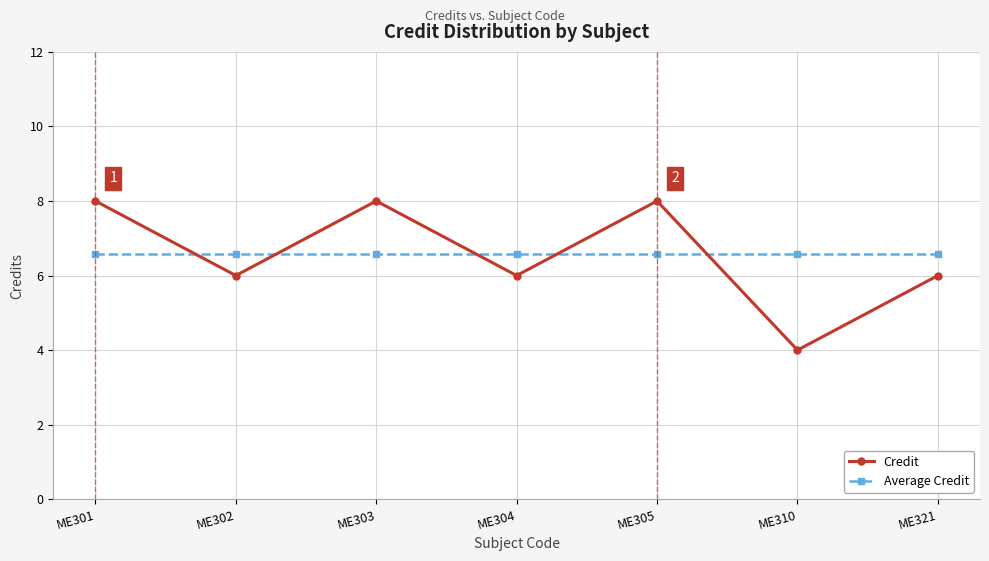

The value of Average Credit at ME321 is 6.6. True or false?

True